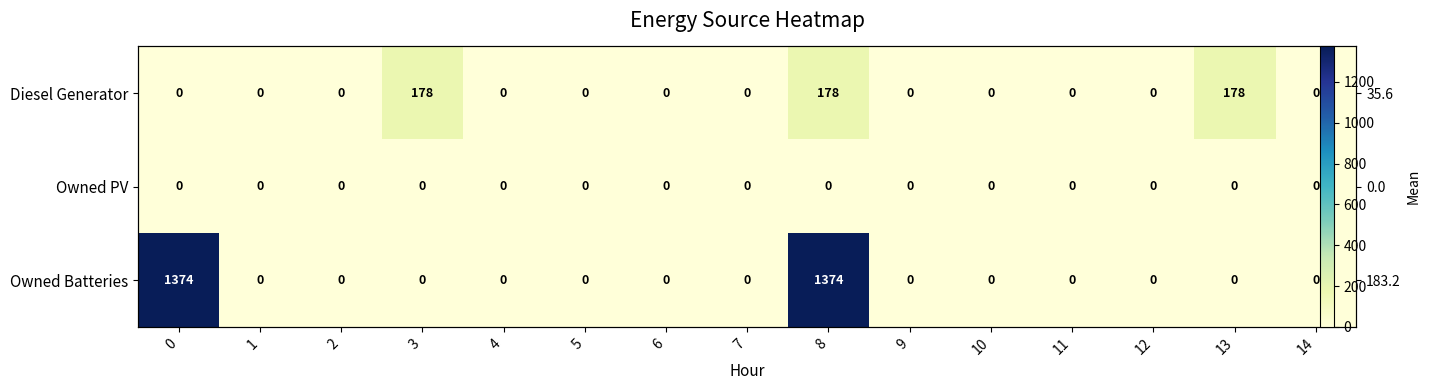

Between 0 and 13, which series saw the biggest shift?

Owned Batteries